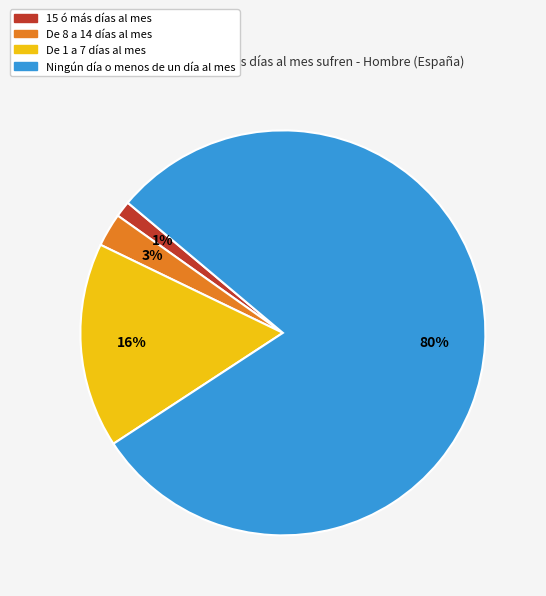

Rank the categories by value from highest to lowest.

Ningún día o menos de un día al mes, De 1 a 7 días al mes, De 8 a 14 días al mes, 15 ó más días al mes